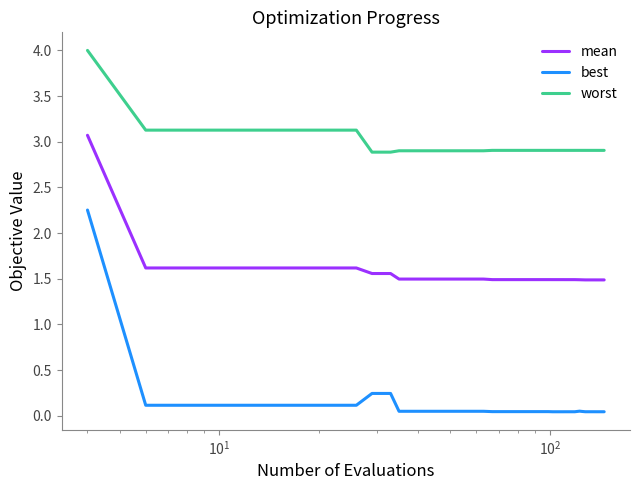

Rank the series by their maximum value, from lowest to highest.

best, mean, worst